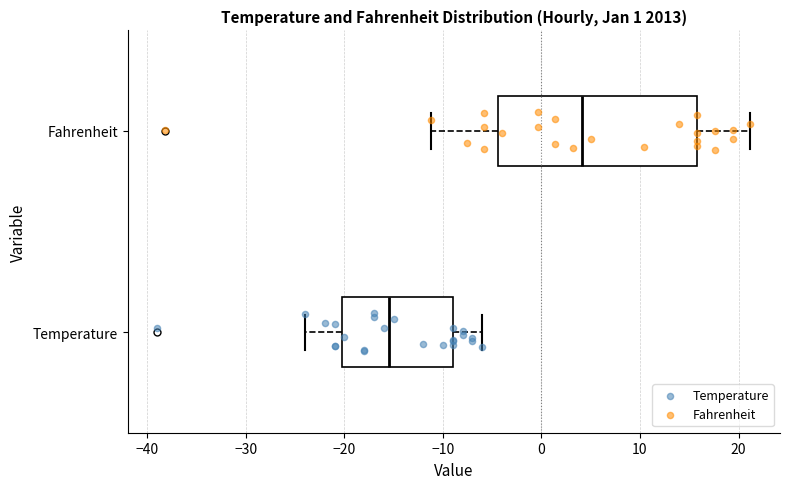

Where does the right whisker of the box for Temperature end on the x-axis? The values are not printed on the chart, so give them approximately, as read against the axis.

-6